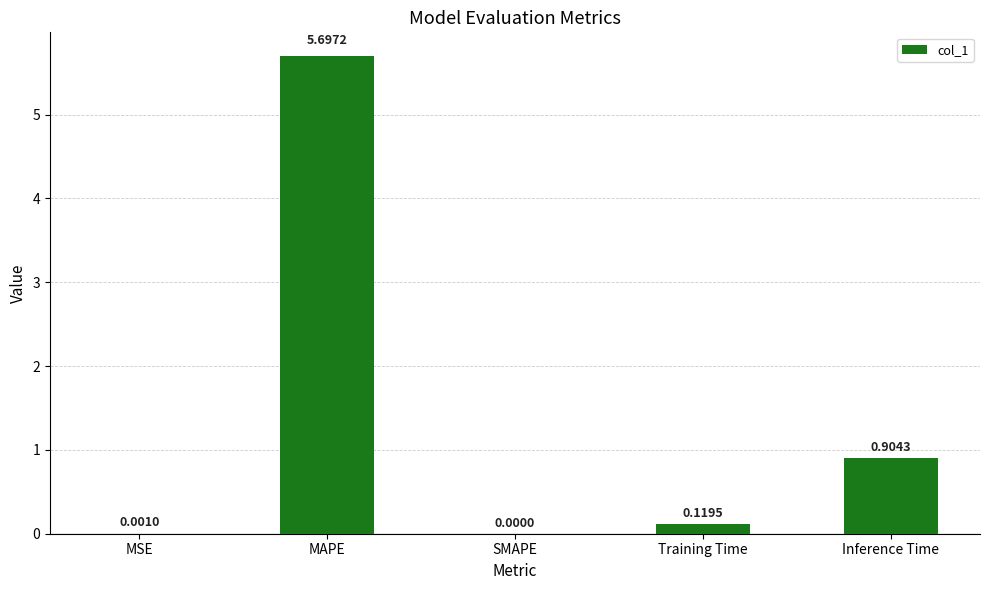

Are the bars grouped side by side (vs. stacked)?

No